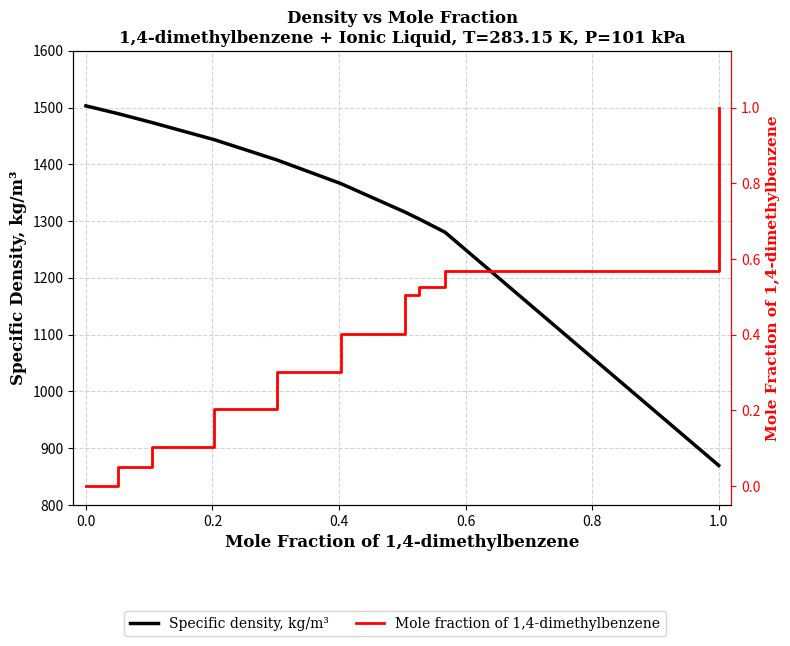

At how many categories does at least one series exceed 627?

10